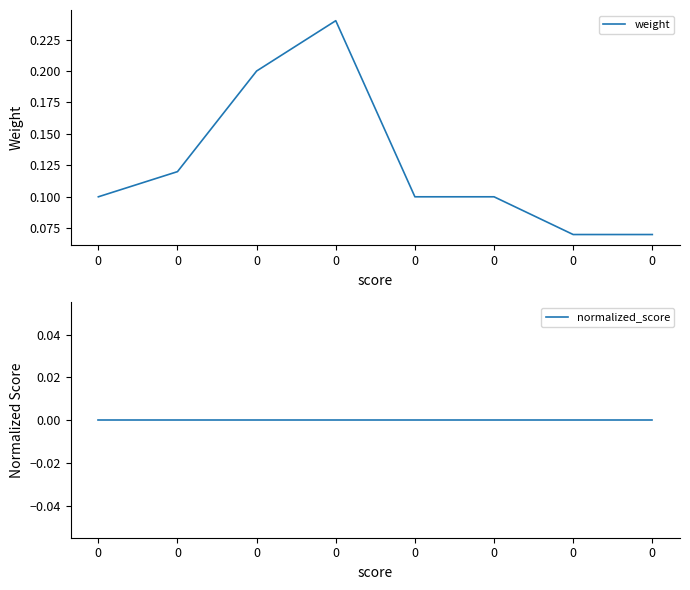

Reading left to right, transcribe all the data shown in this chart.

weight: 0.1	0.1	0.2	0.2	0.1	0.1	0.1	0.1
normalized_score: 0.0	0.0	0.0	0.0	0.0	0.0	0.0	0.0